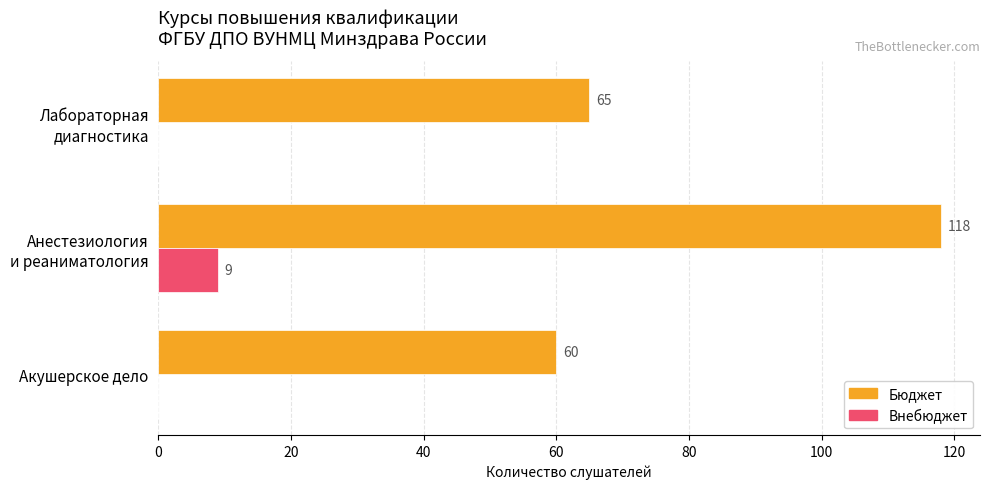

Which series has the largest range (max minus min)?

Бюджет